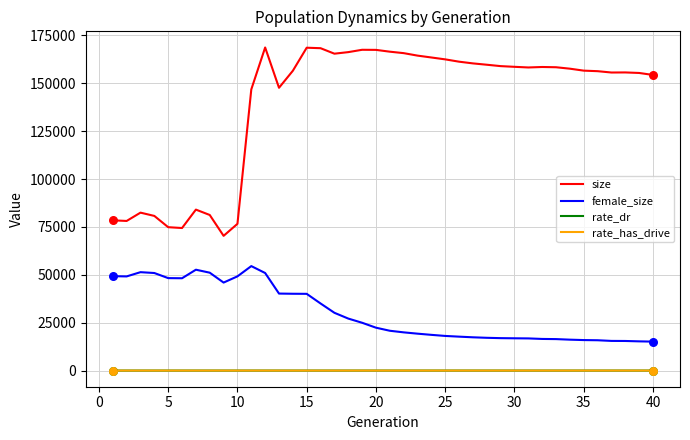

Which series has the largest total across all categories?

size